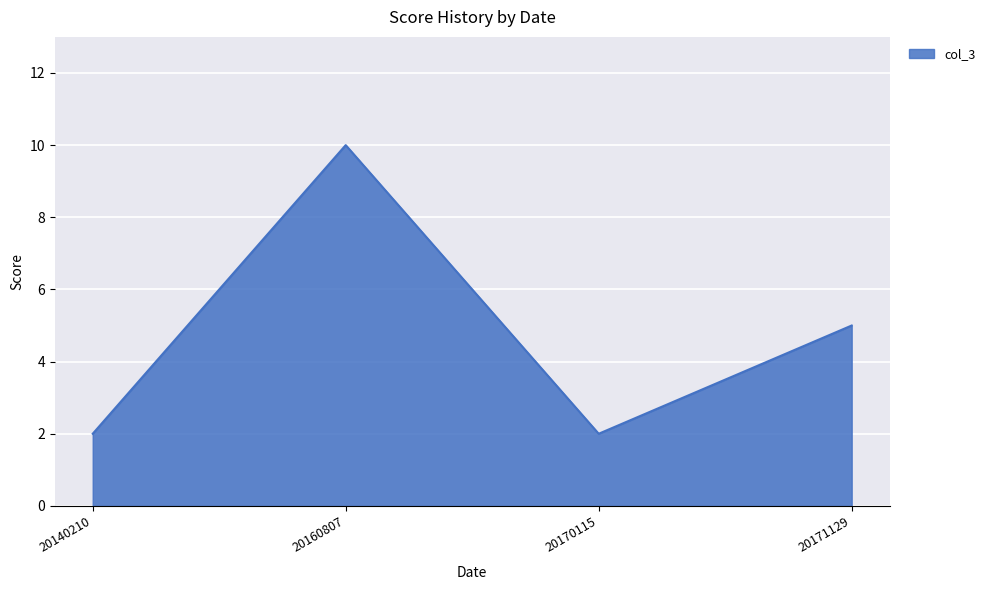

How many distinct data groups are displayed?

1